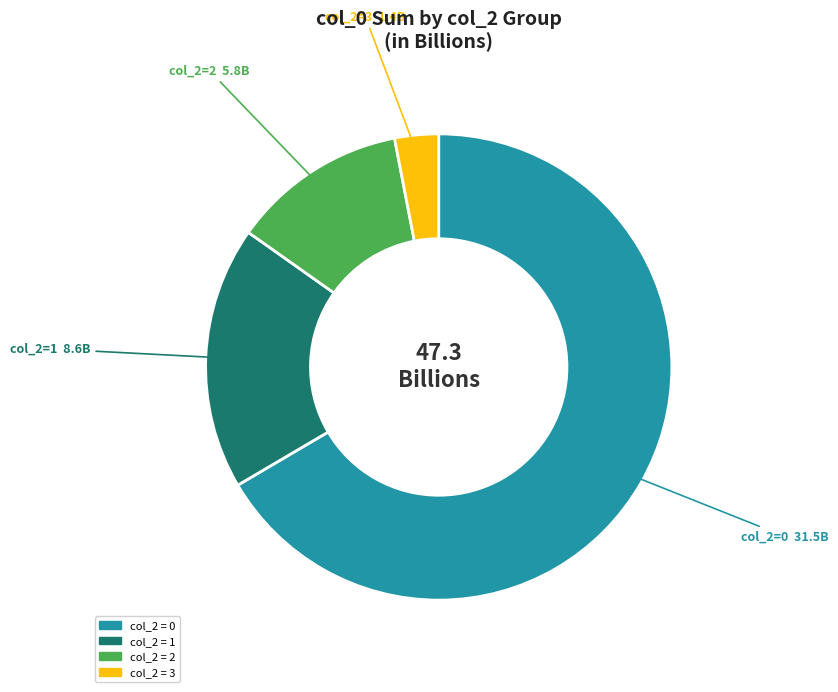

Combined, do col_2 = 3 and col_2 = 0 account for over 50%?

Yes